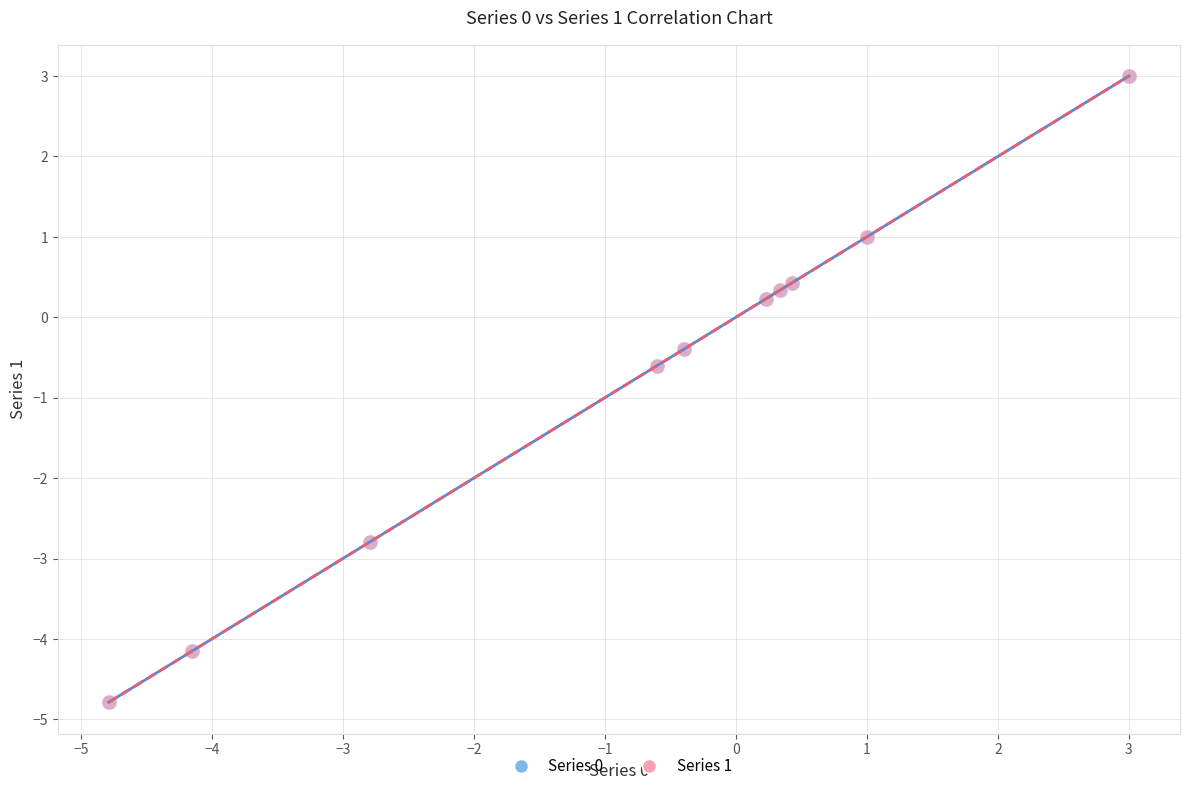

Which series has the largest Y range (max minus min)?

Series 0